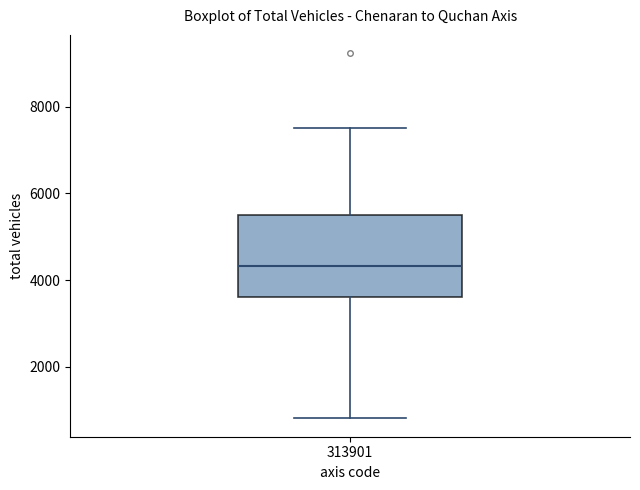

Read this box plot against the y-axis: the position of the median line, the range covered by the box, and the ends of both whiskers. The values are not printed on the chart, so give them approximately, as read against the axis.

median 4400, box 3600 to 5400, whiskers 800 to 7400